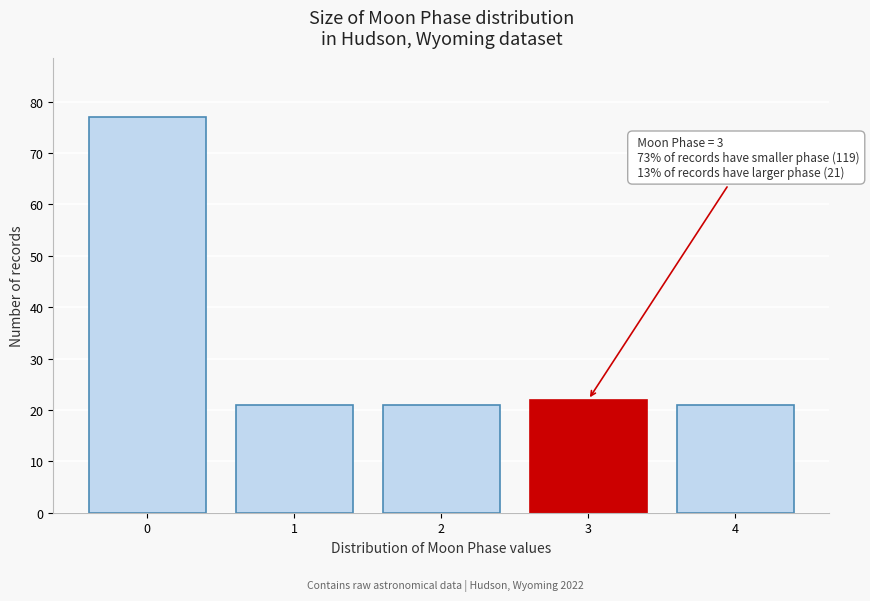

Reading left to right, what are all the values shown in this chart?

77	21	21	22	21